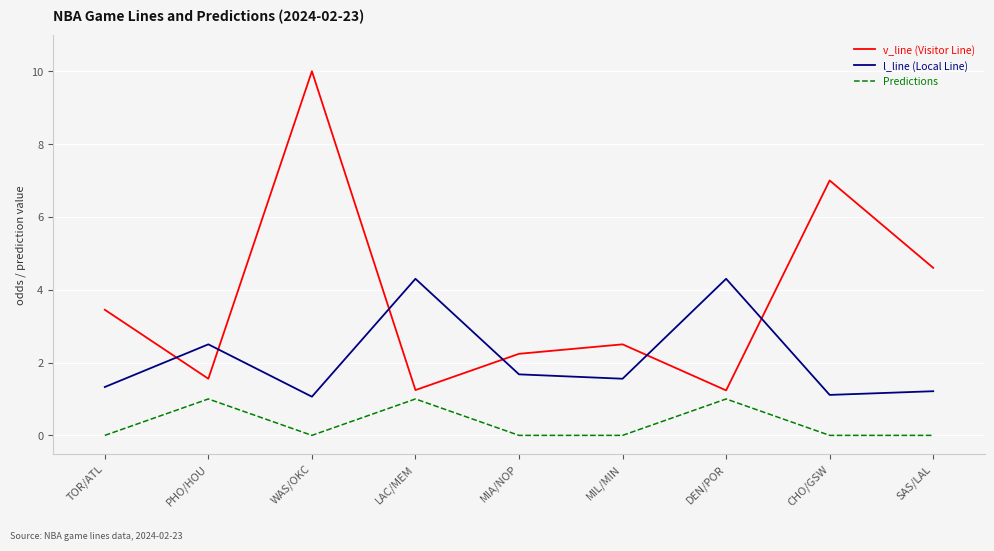

True or false: l_line (Local Line) and v_line (Visitor Line) cross at least once.

True